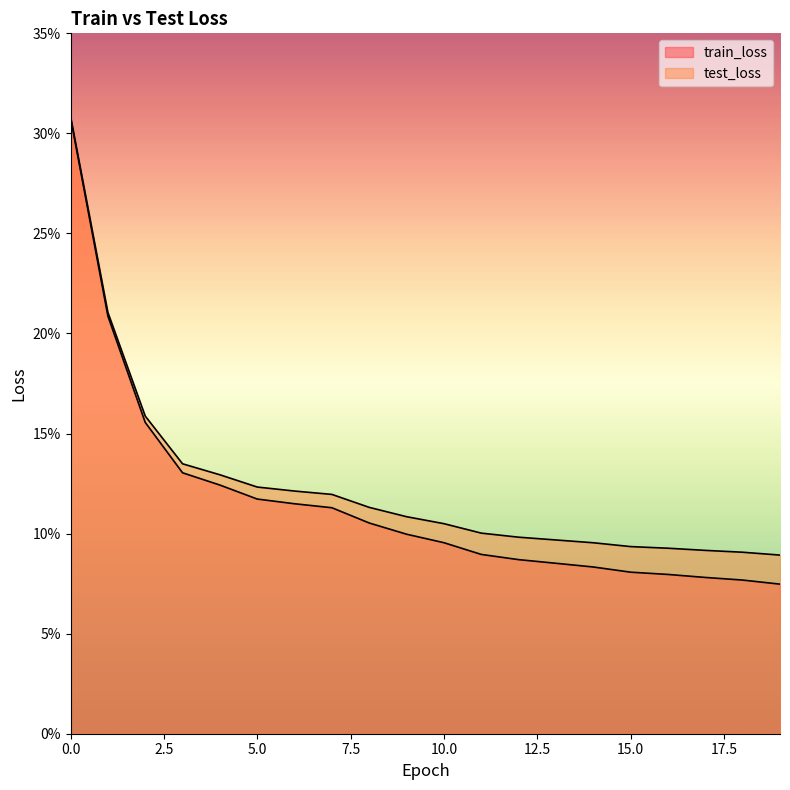

Reading left to right, transcribe all the data shown in this chart.

train_loss: 0=0.3	1=0.2	2=0.2	3=0.1	4=0.1	5=0.1	6=0.1	7=0.1	8=0.1	9=0.1	10=0.1	11=0.1	12=0.1	13=0.1	14=0.1	15=0.1	16=0.1	17=0.1	18=0.1	19=0.1
test_loss: 0=0.3	1=0.2	2=0.2	3=0.1	4=0.1	5=0.1	6=0.1	7=0.1	8=0.1	9=0.1	10=0.1	11=0.1	12=0.1	13=0.1	14=0.1	15=0.1	16=0.1	17=0.1	18=0.1	19=0.1